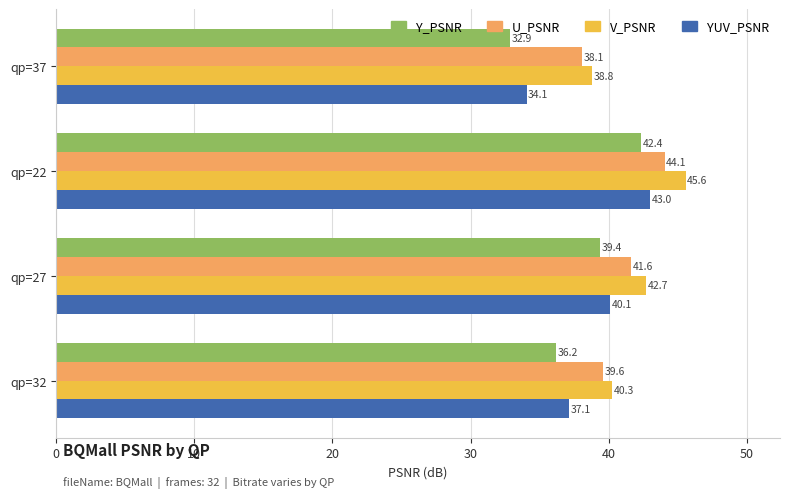

What is the sum of all V_PSNR values?

167.3